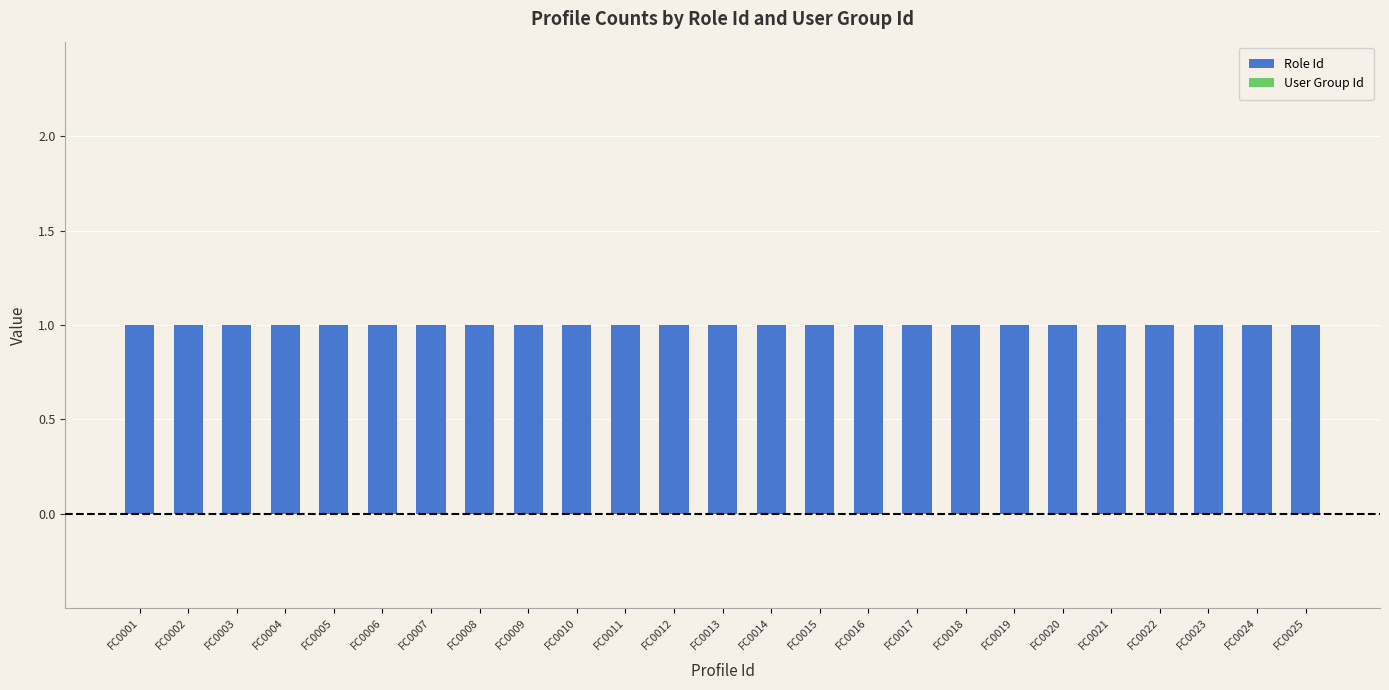

Are the bars horizontal?

No